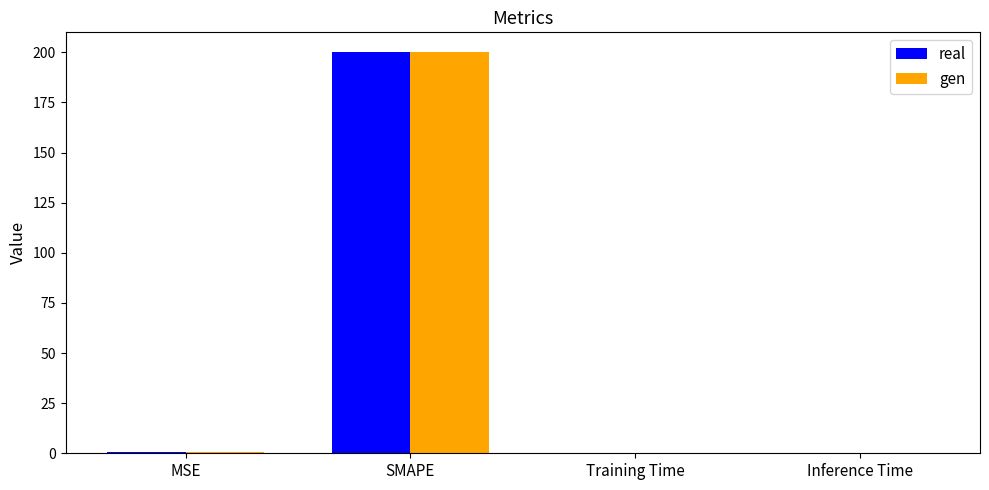

Does the chart contain stacked bars?

No